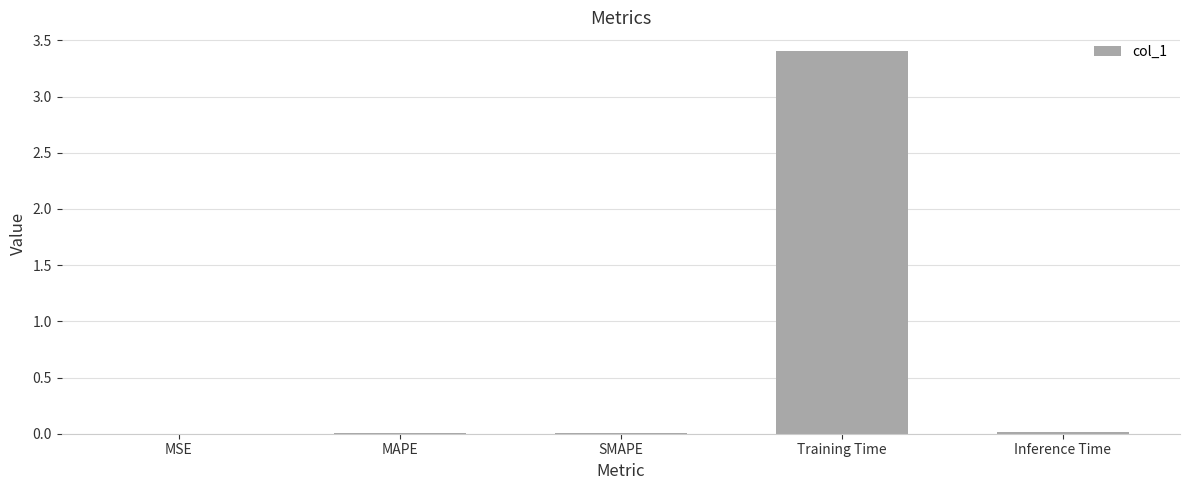

Is it true that the value at Training Time is 3.4?

True